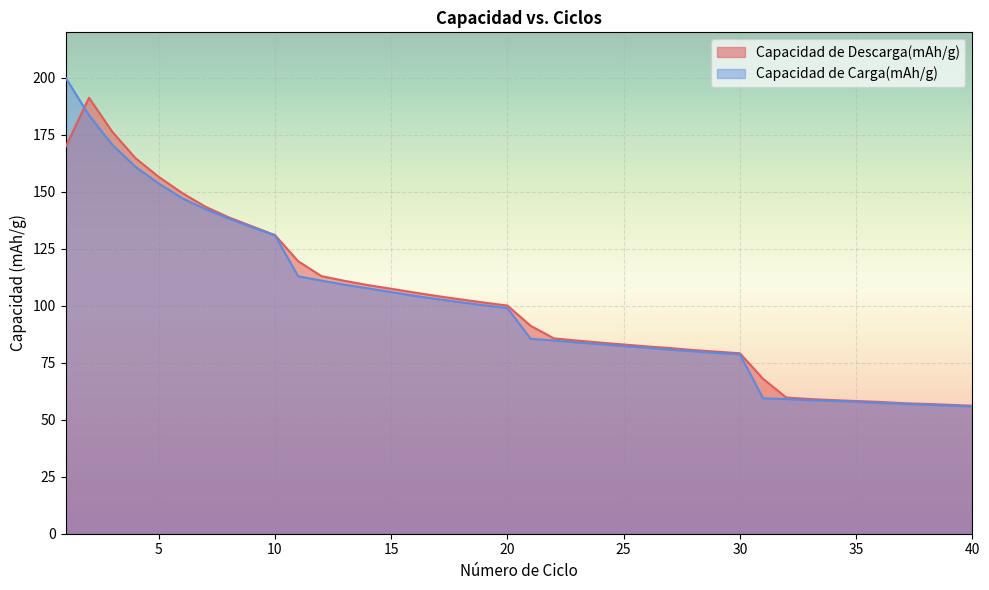

At which category is the sum across all series the highest?

2